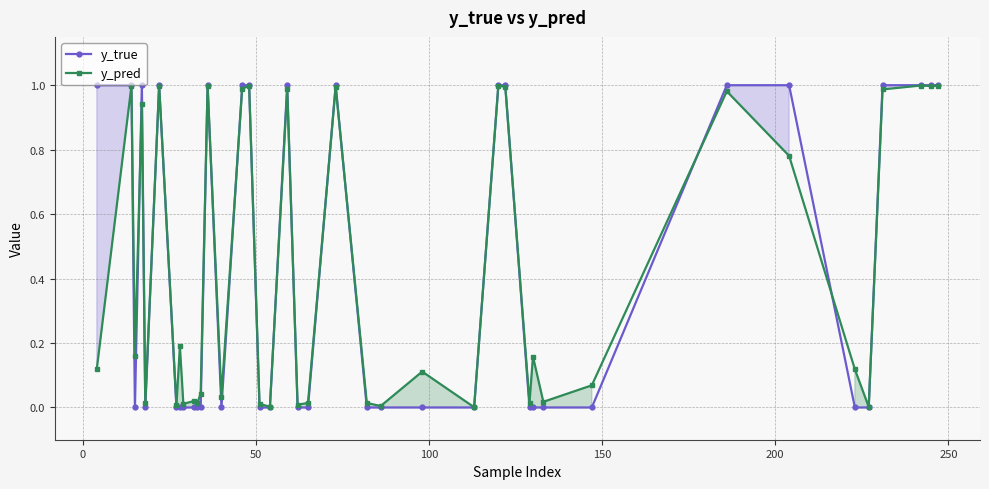

True or false: y_true has more than 0 interior local peaks.

True